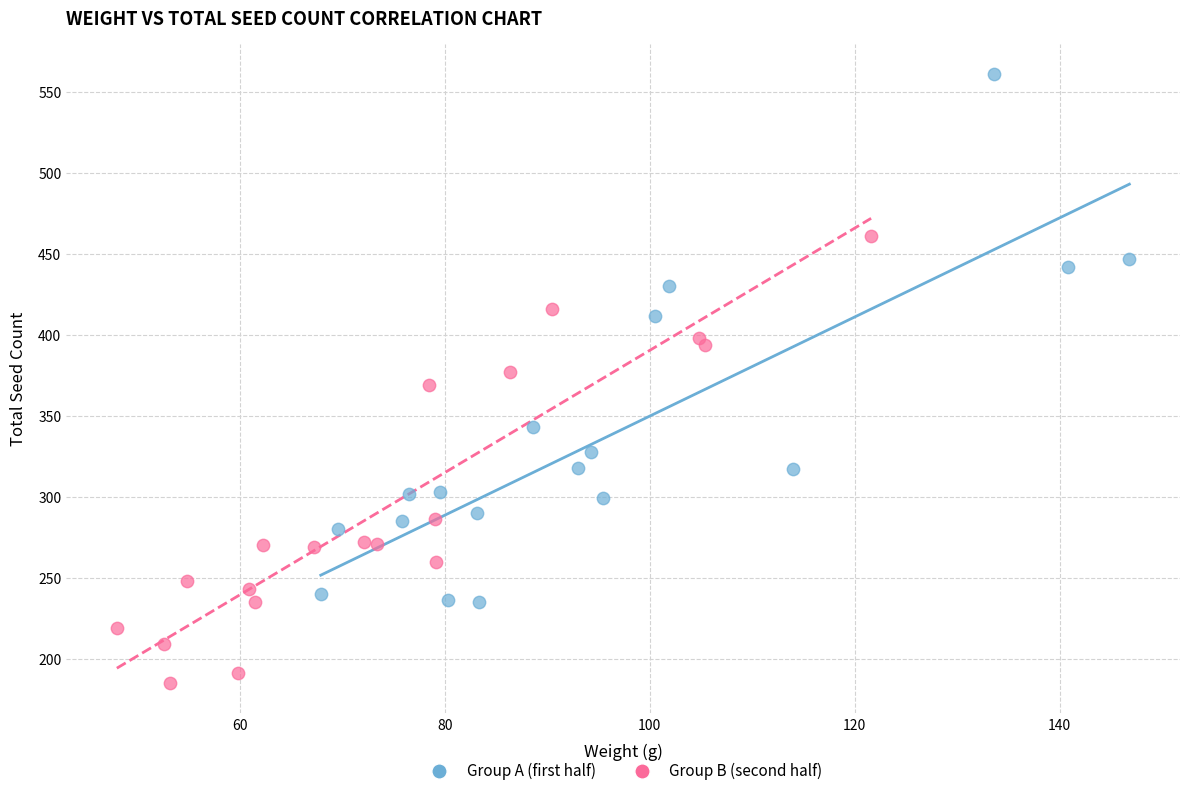

Which series contains the lowest Y value?

Group B (second half)